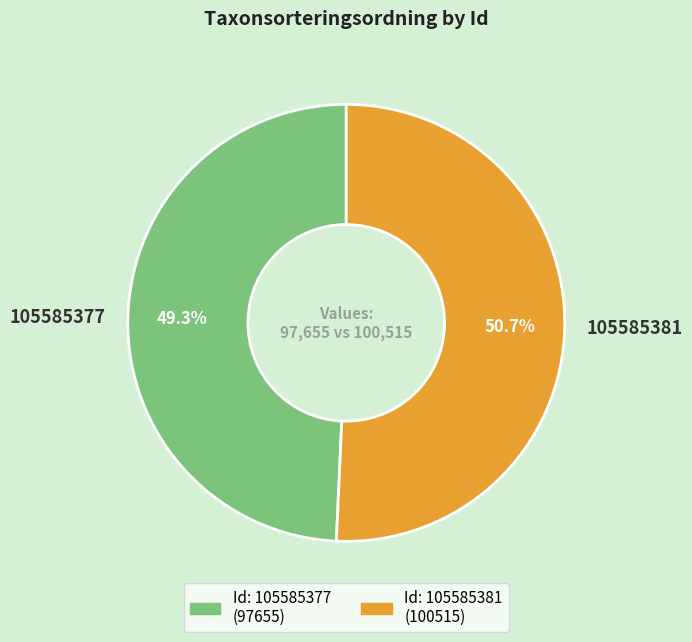

To the nearest percent, what is the difference between the largest and smallest slice percentages?

1%